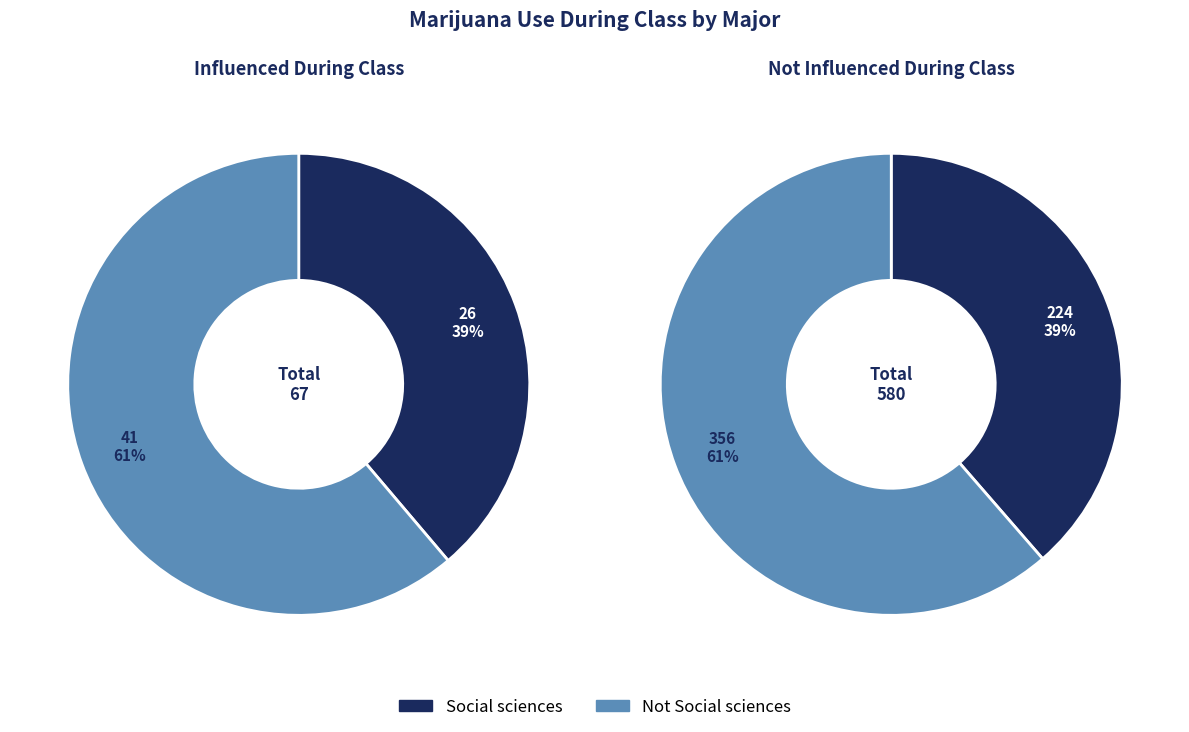

To the nearest percent, what percentage of the pie is Social sciences?

39%